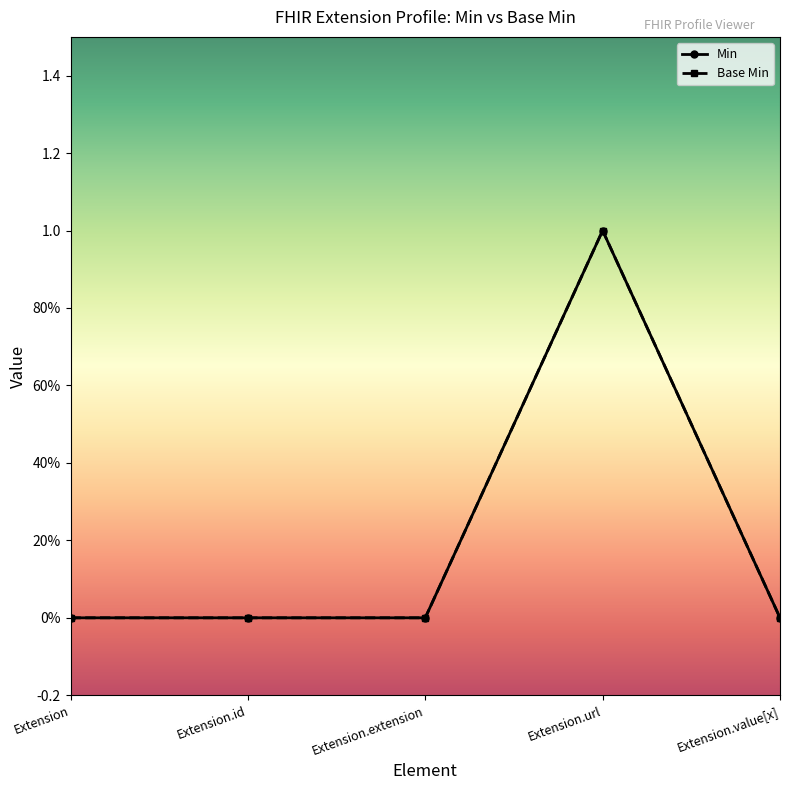

True or false: Base Min and Min intersect in this chart.

False